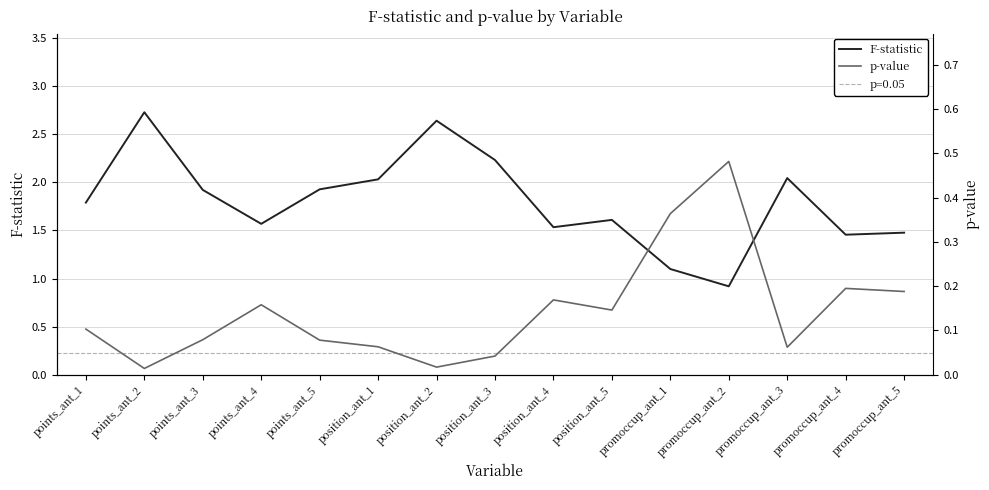

Where is the first local minimum for F-statistic?

points_ant_4